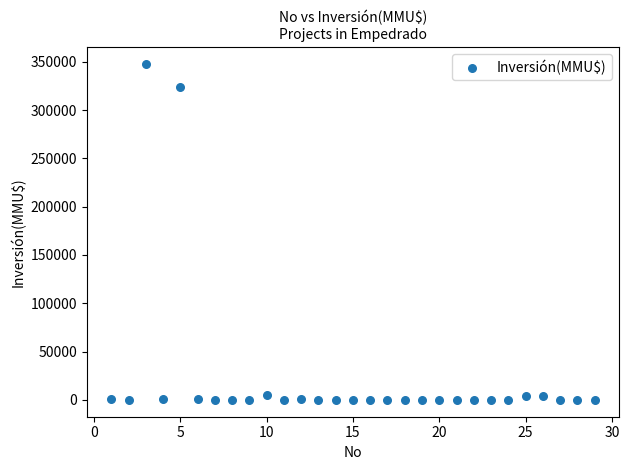

What is the range of X values (max minus min)?

28